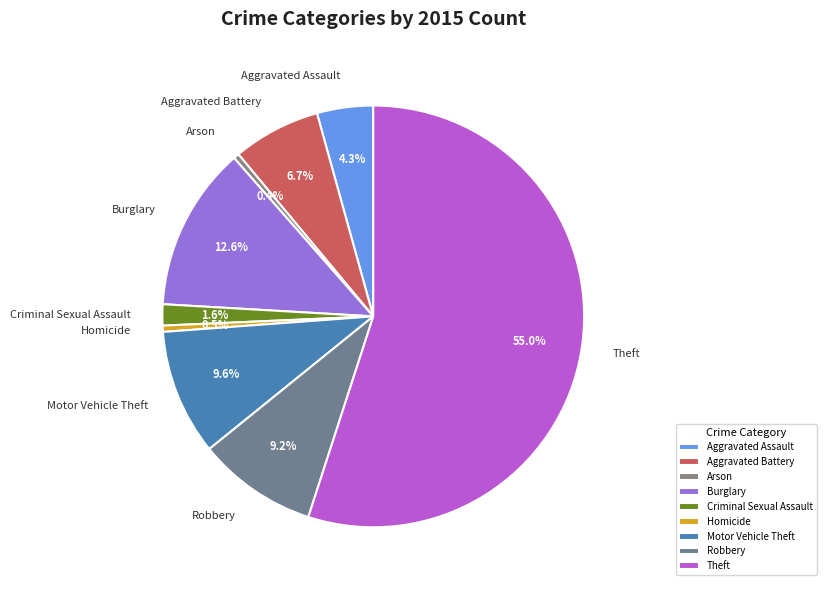

Do Aggravated Assault and Theft together represent more than half of the pie?

Yes